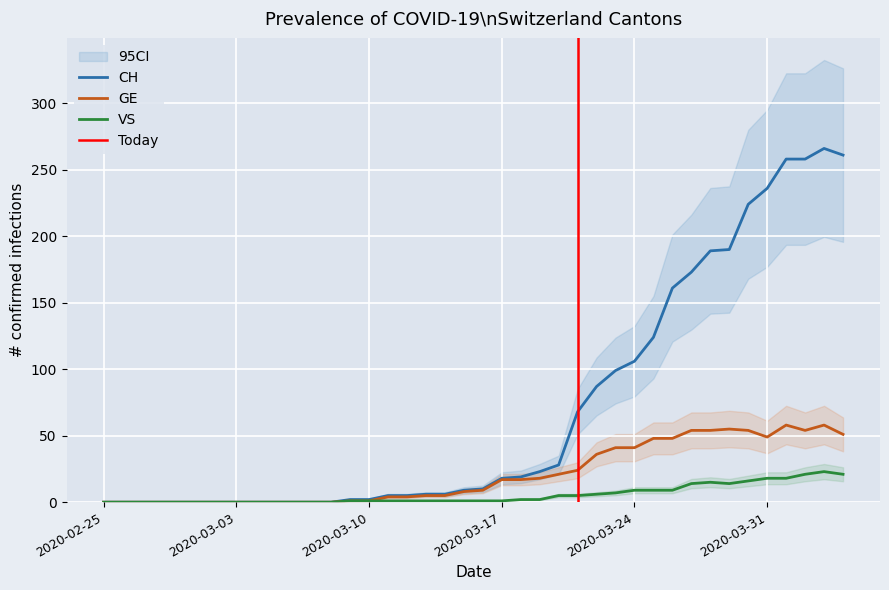

True or false: CH and GE intersect in this chart.

False